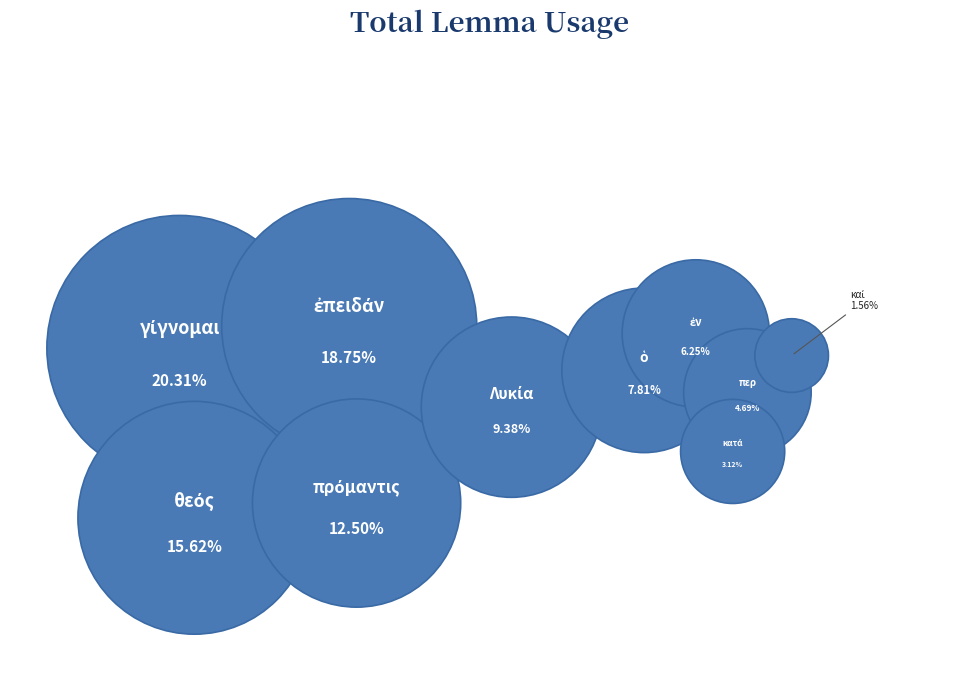

Which category has the biggest portion of the pie?

γίγνομαι